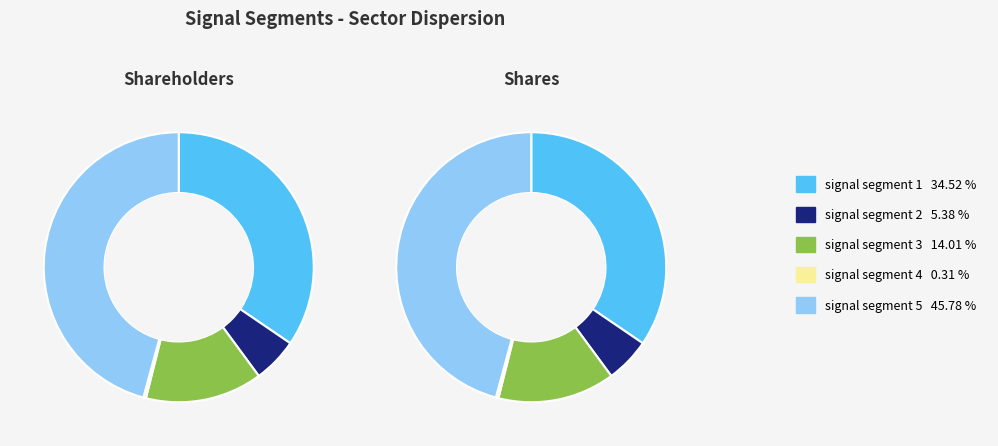

Is there a majority slice in this chart?

No